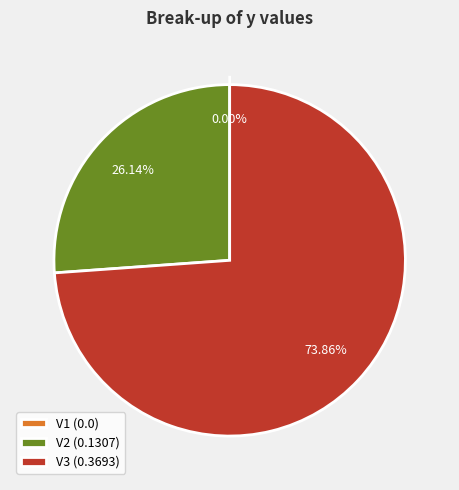

Does V3 represent more than half of the total?

Yes